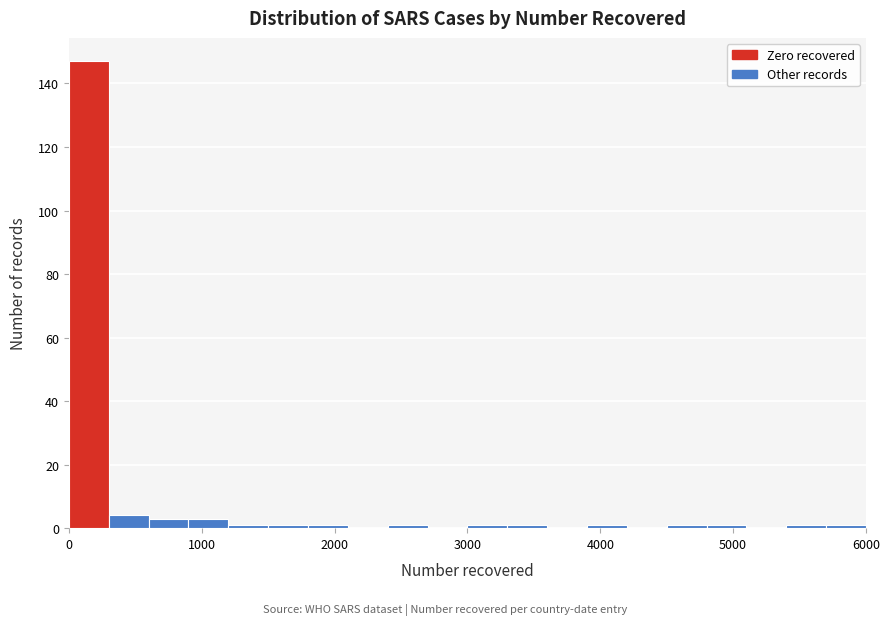

Read against the x-axis, roughly where is the centre of the tallest bar?

200